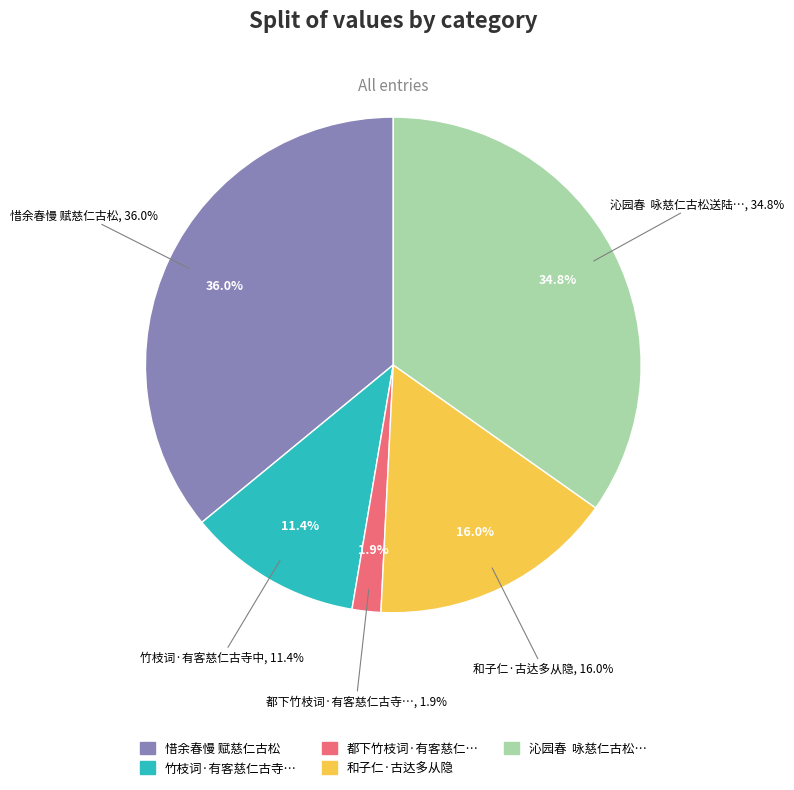

Is it true that 和子仁·古达多从隐 is 16% of the pie?

True